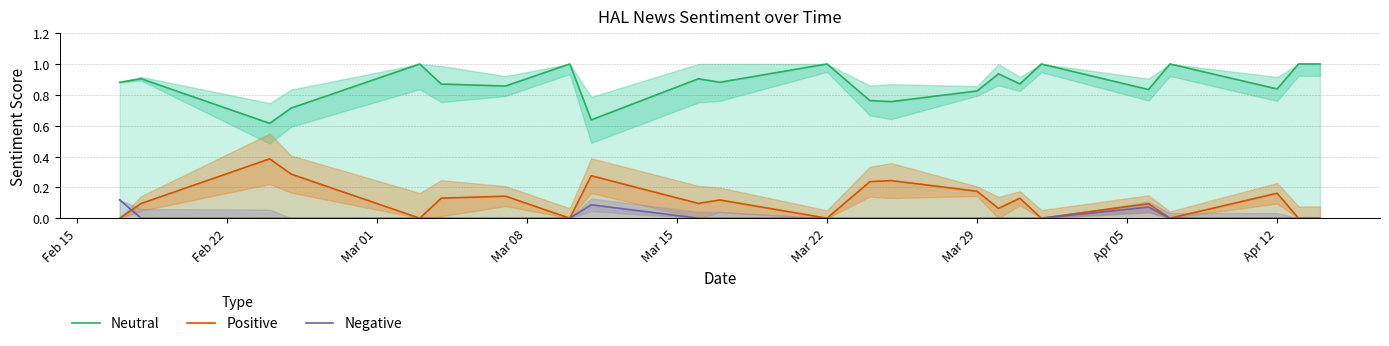

True or false: Negative and Neutral cross at least once.

False